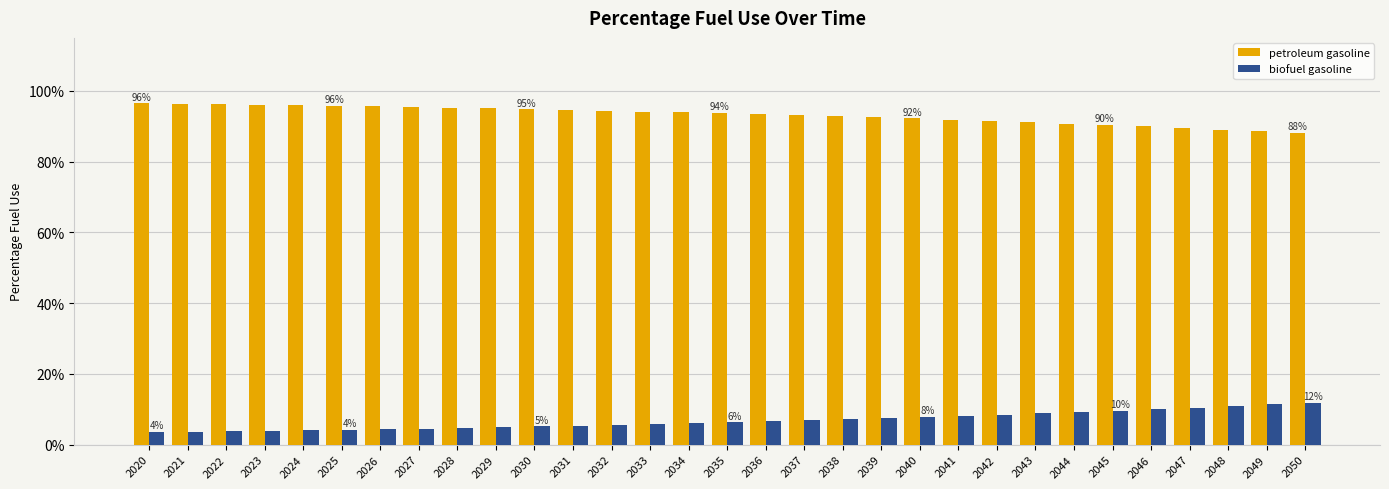

At which label is biofuel gasoline closest to 0?

2020